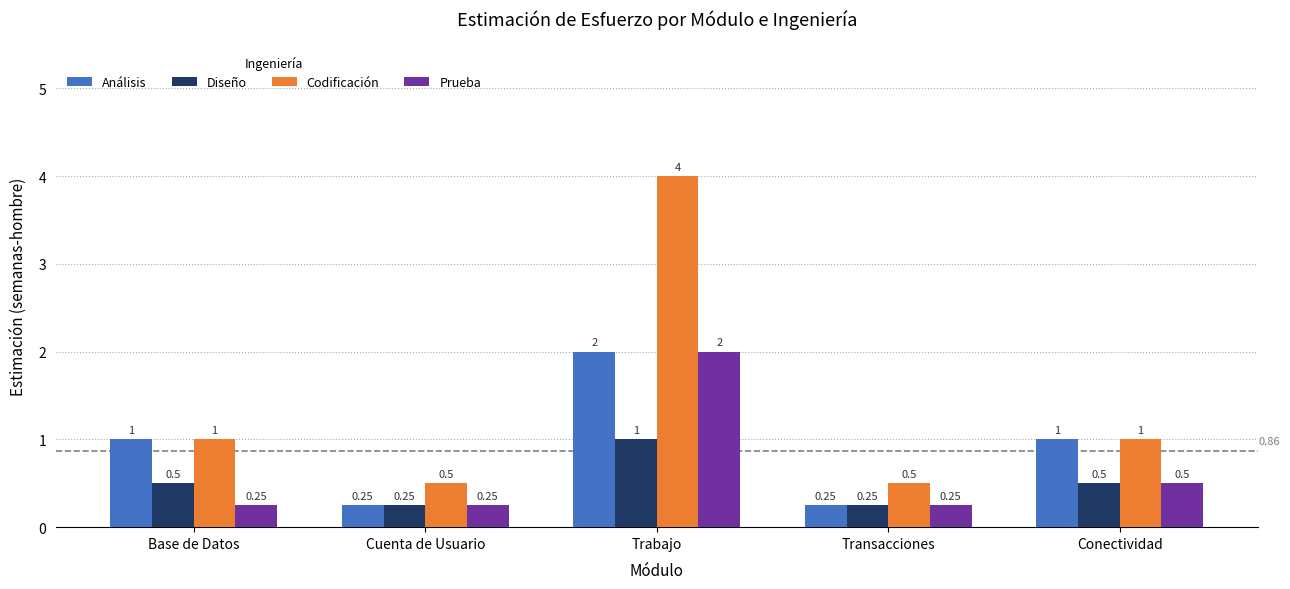

Rank the series by their average value, from highest to lowest.

Codificación, Análisis, Prueba, Diseño